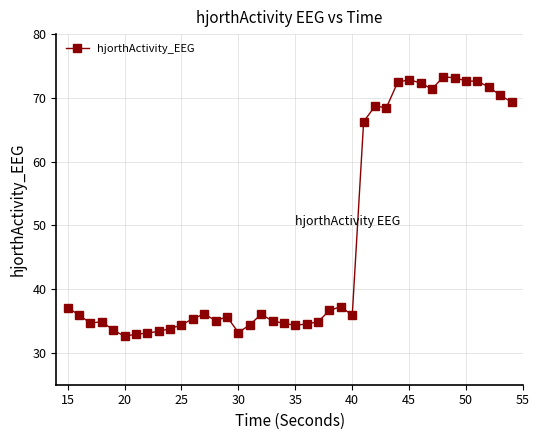

What is the difference between the maximum and minimum values?

40.7